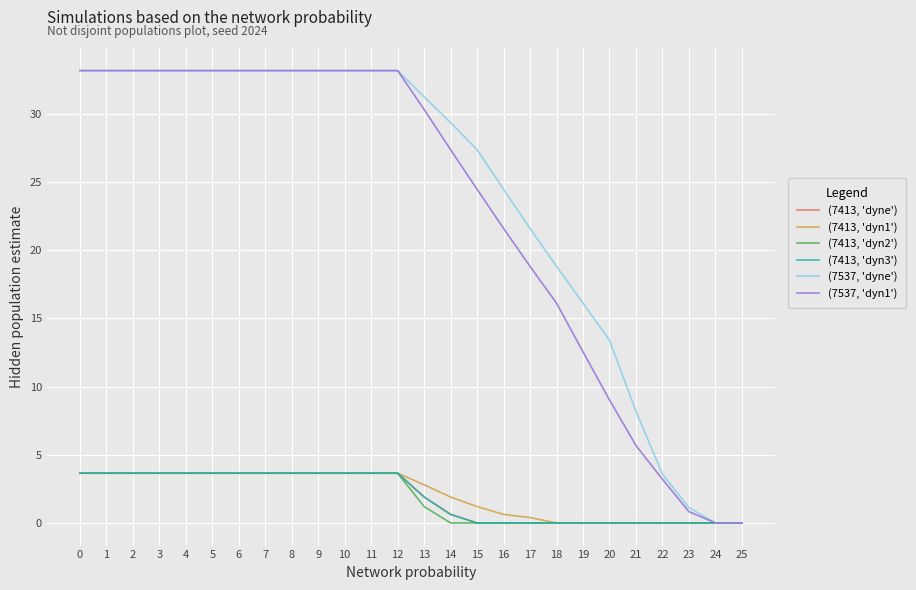

Does the chart have visible grid lines?

Yes